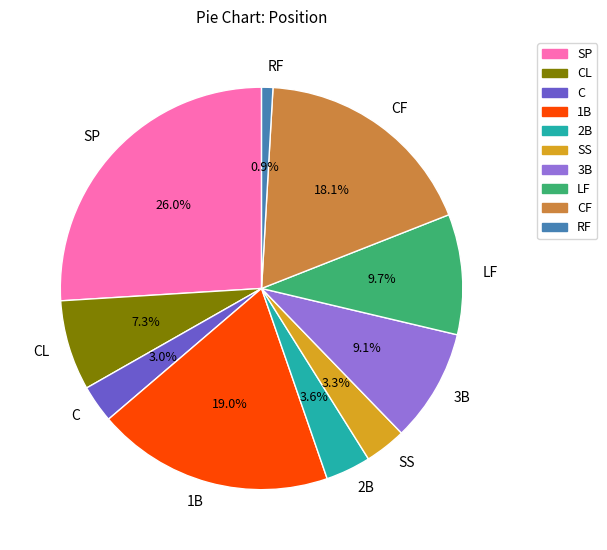

To the nearest percent, what is the difference between the largest and smallest slice percentages?

25%